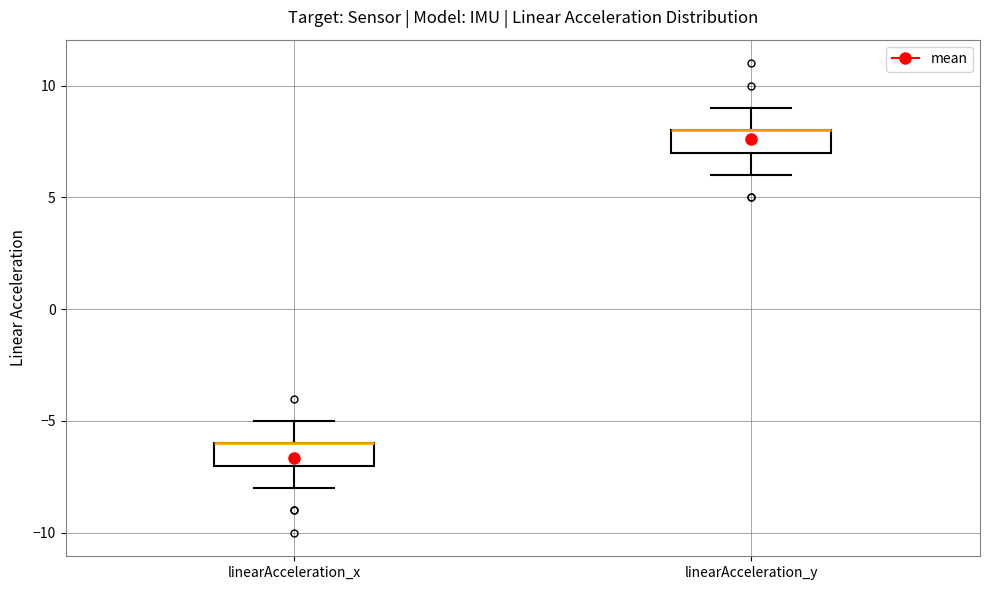

Where is the upper edge of the box for linearAcceleration_x on the y-axis? The values are not printed on the chart, so give them approximately, as read against the axis.

-6